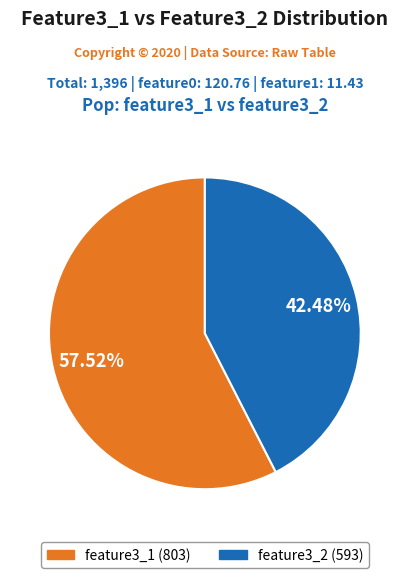

Is there a majority slice in this chart?

Yes